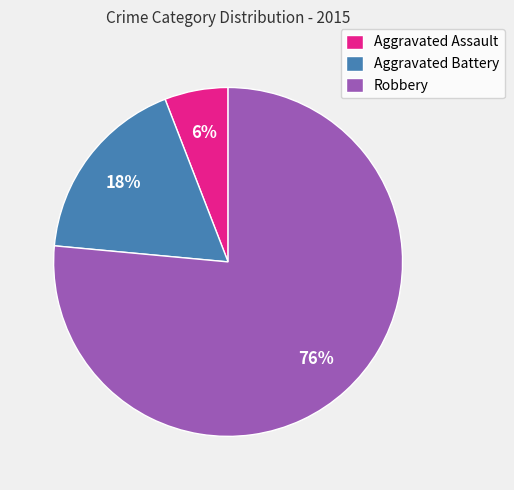

How many slices are in this pie chart?

3